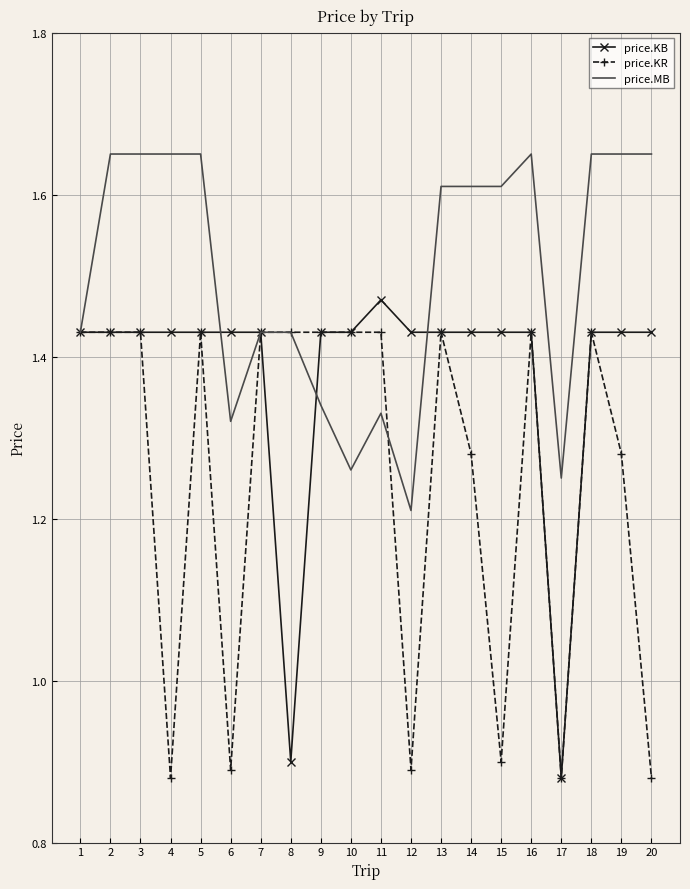

Between 14 and 20, which series saw the biggest shift?

price.KR